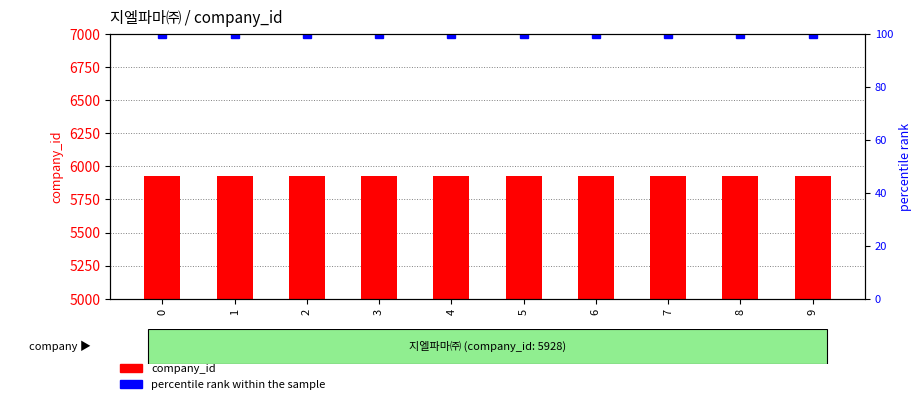

How many bars are there in total?

20